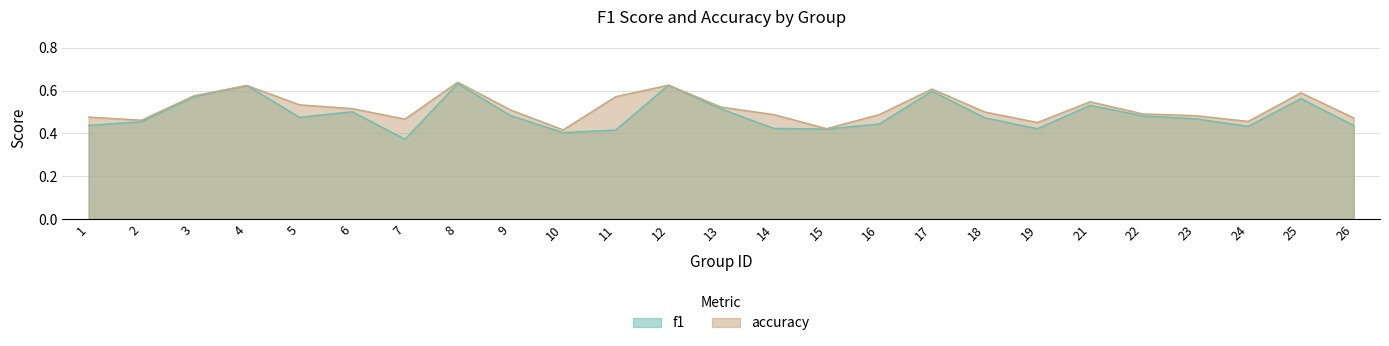

Reading right to left, extract all data points from this chart.

f1: 0.4	0.6	0.4	0.5	0.5	0.5	0.4	0.5	0.6	0.4	0.4	0.4	0.5	0.6	0.4	0.4	0.5	0.6	0.4	0.5	0.5	0.6	0.6	0.5	0.4
accuracy: 0.5	0.6	0.5	0.5	0.5	0.5	0.5	0.5	0.6	0.5	0.4	0.5	0.5	0.6	0.6	0.4	0.5	0.6	0.5	0.5	0.5	0.6	0.6	0.5	0.5